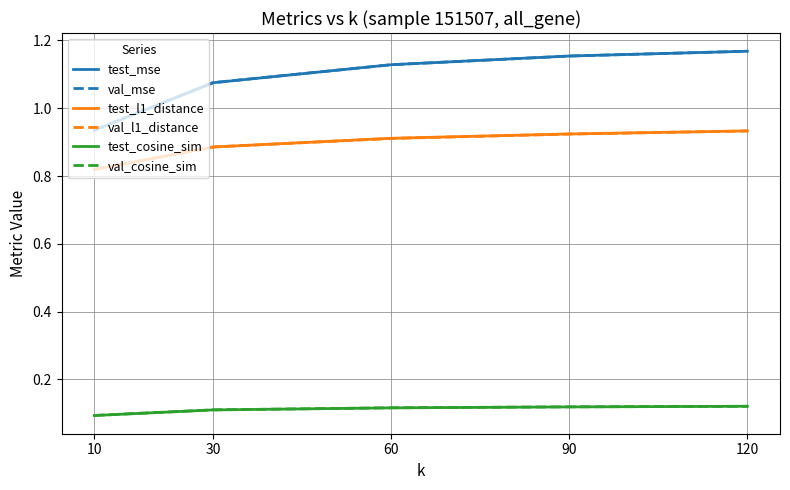

Does the chart display data point markers on the line(s)?

No